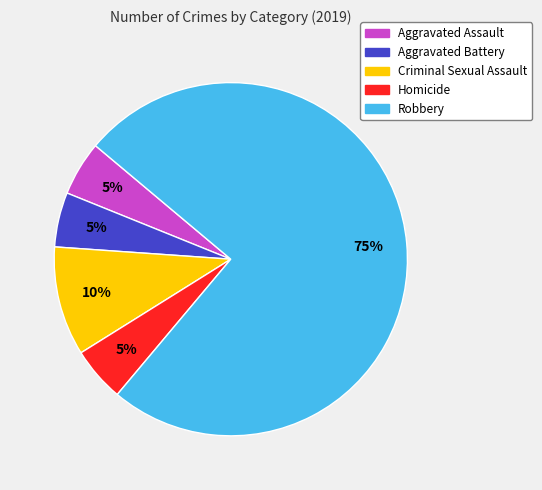

Does any single category account for the majority?

Yes